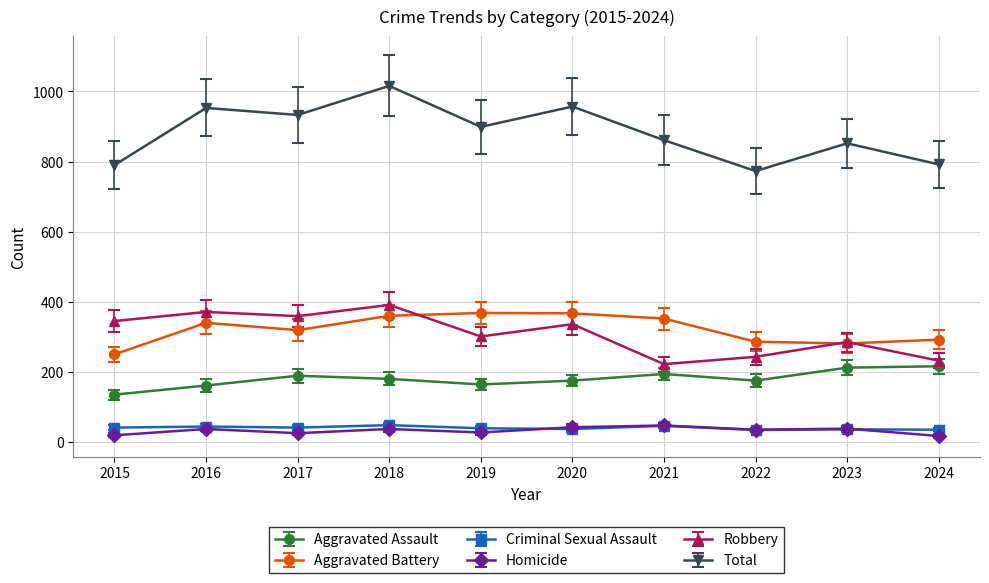

The Criminal Sexual Assault series shows 48 at 2018. True or false?

True